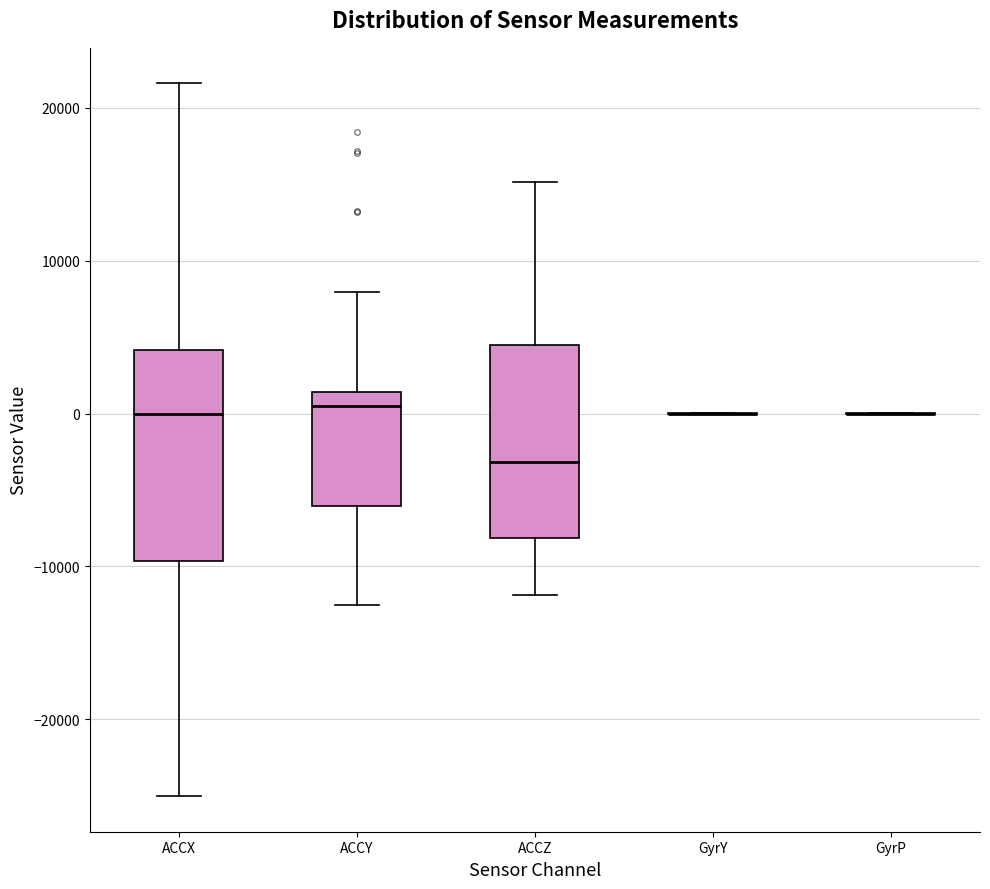

Where does the upper whisker of the box for ACCX end on the y-axis? The values are not printed on the chart, so give them approximately, as read against the axis.

22000